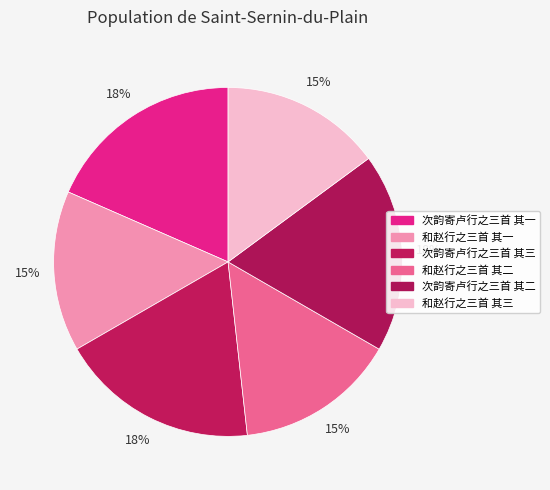

Which category has the biggest portion of the pie?

次韵寄卢行之三首 其三